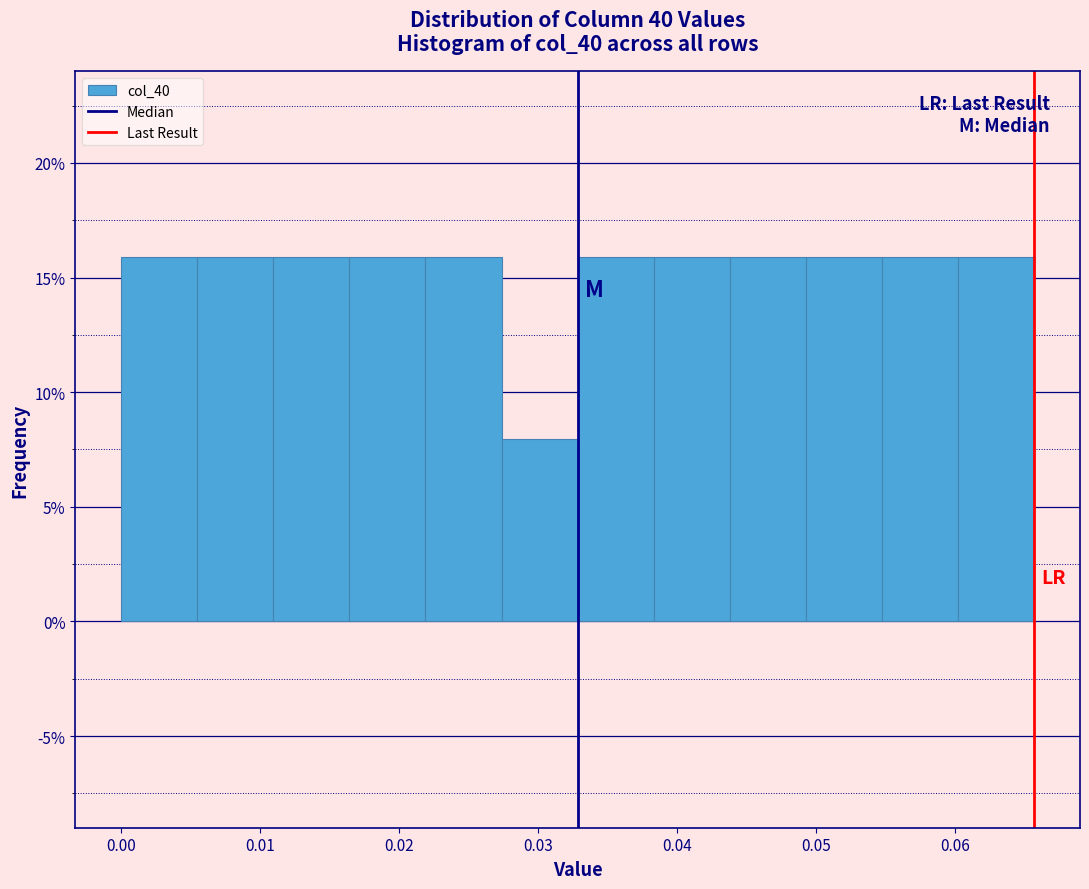

How tall is the bar that spans 0.044 to 0.049 on the x-axis? Neither the bar edges nor the heights are printed on the chart, so give them approximately, as read against the axes.

16